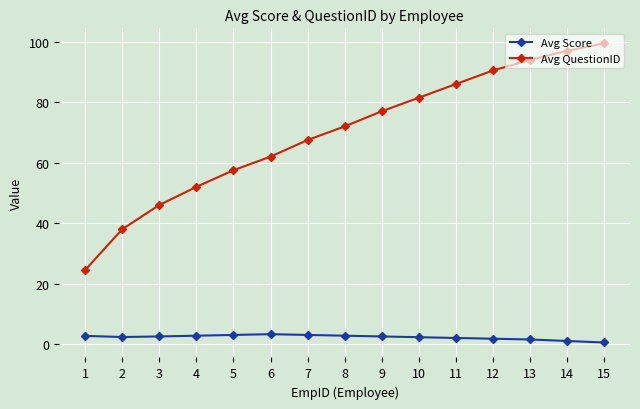

Which series has the widest spread of values?

Avg QuestionID